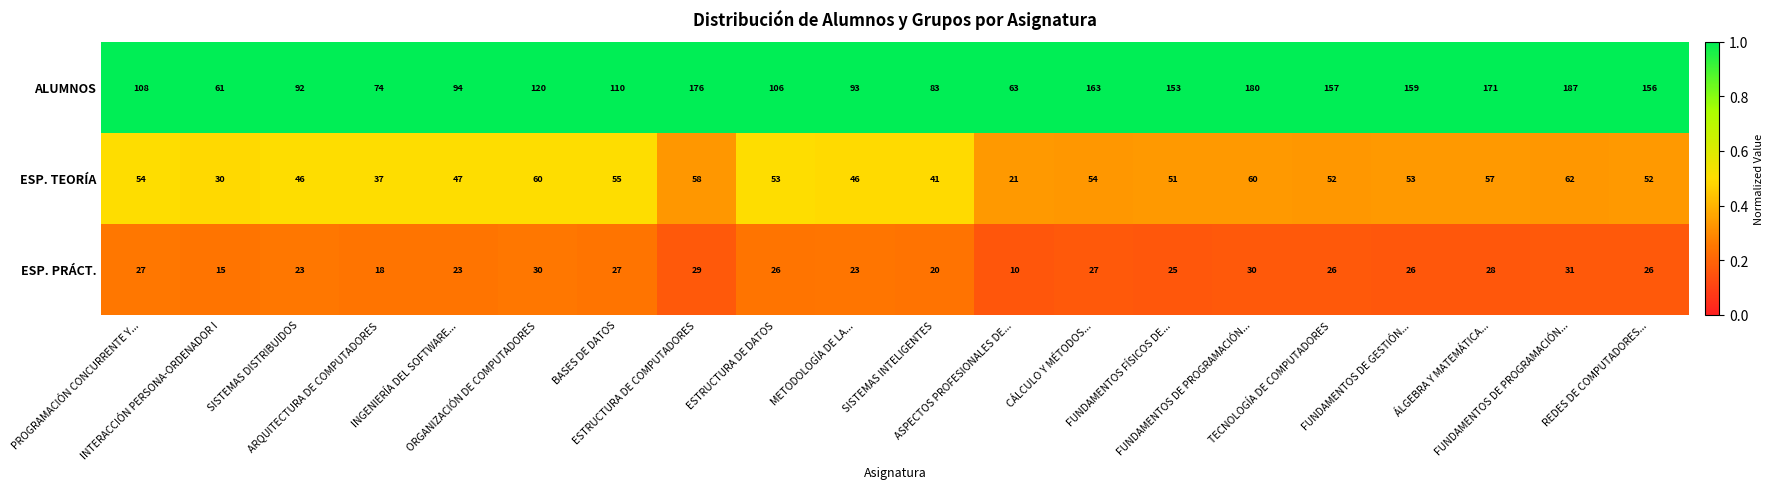

Rank the series by their maximum value, from highest to lowest.

ALUMNOS, ESP. TEORÍA, ESP. PRÁCT.